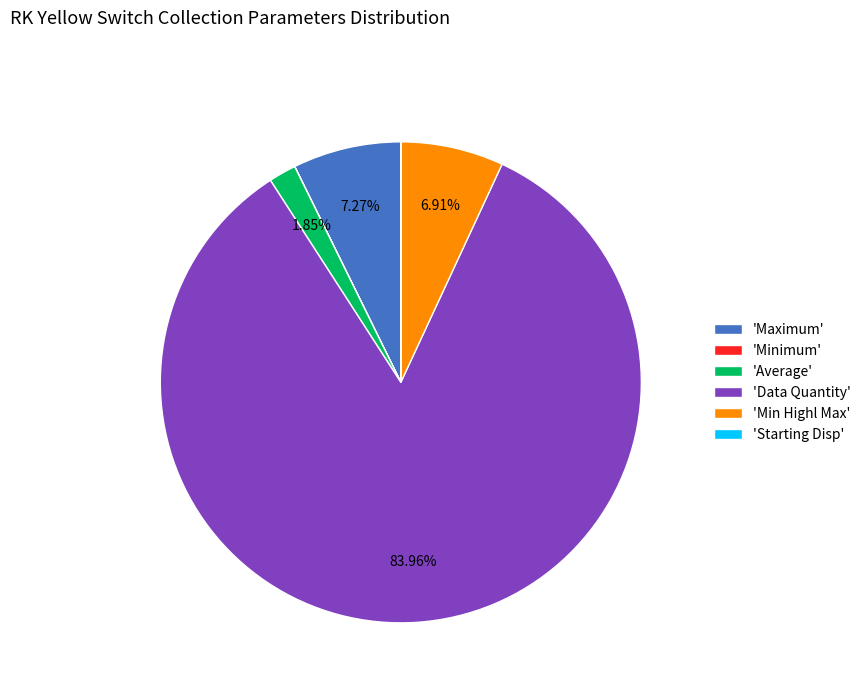

Between 'Data Quantity' and 'Min Highl Max', which is larger?

'Data Quantity'